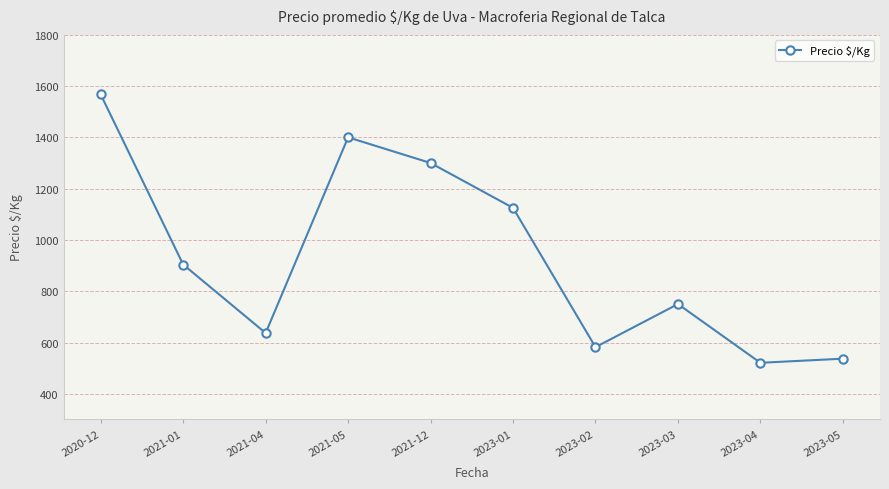

What is the difference between the second highest and second lowest values?

863